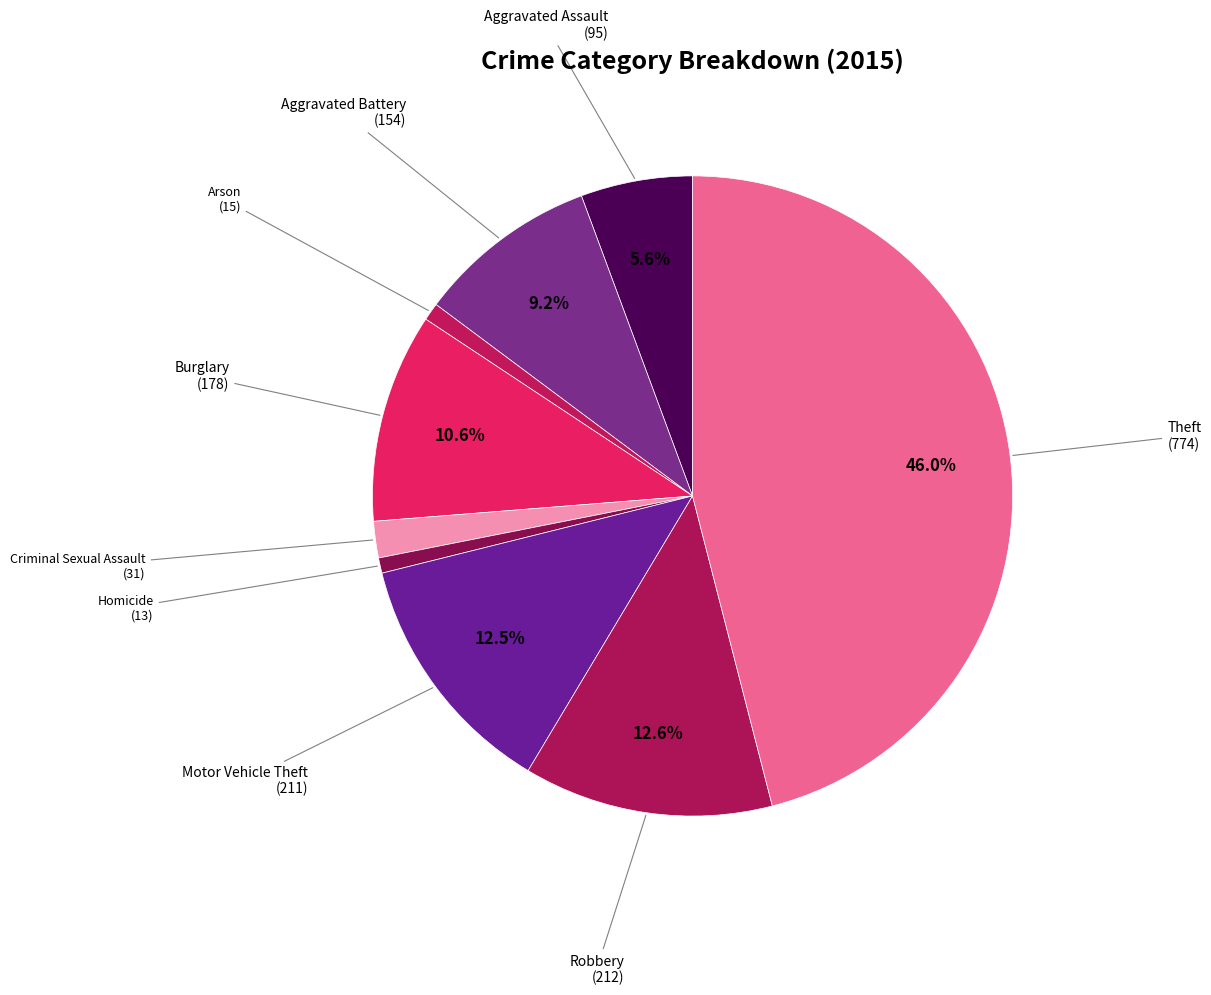

How many segments does this pie chart have?

9